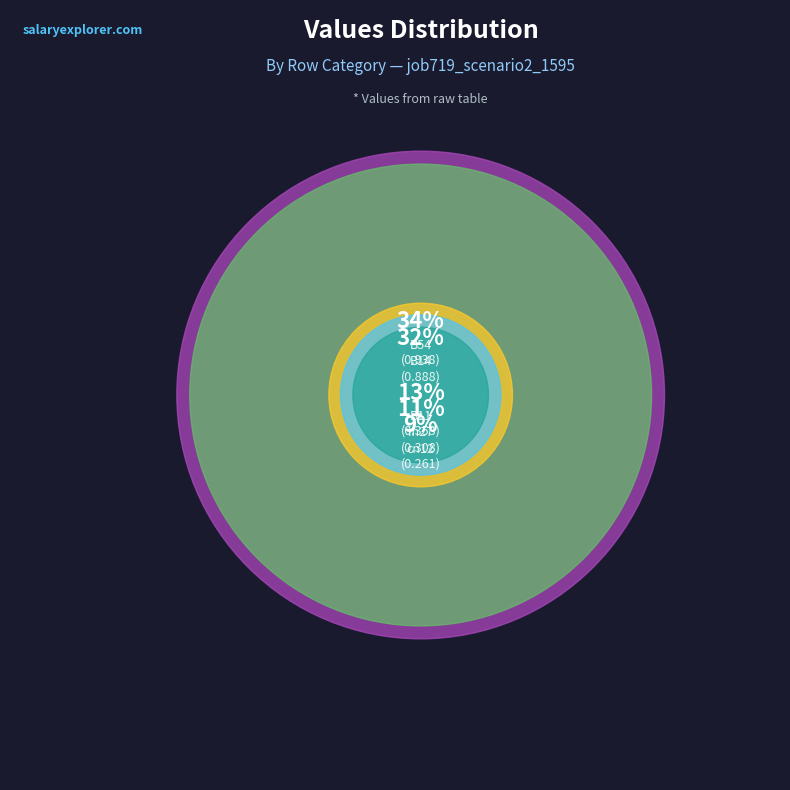

What is the total percentage of in27 and B54?

45.3%